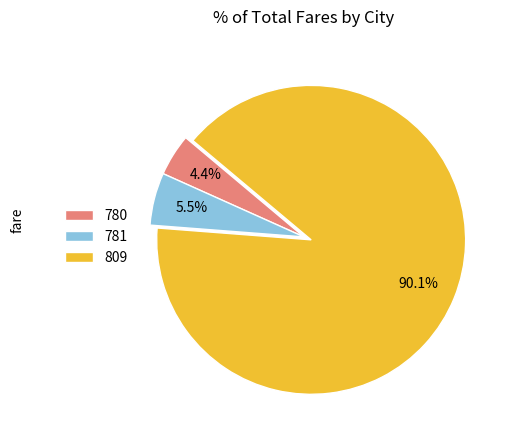

What portion of the pie excludes 809?

9.9%